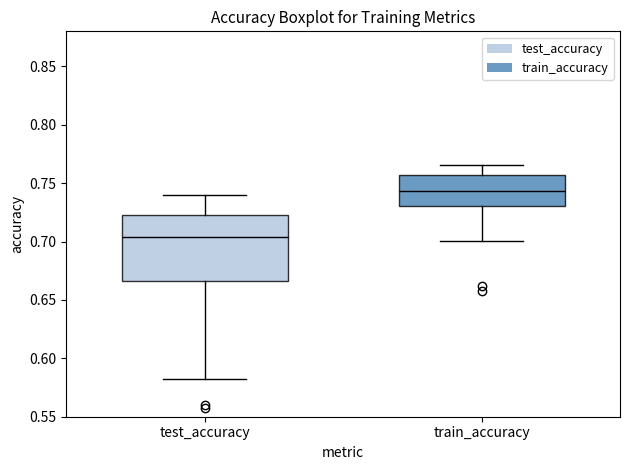

Which box's median line is the highest?

train_accuracy